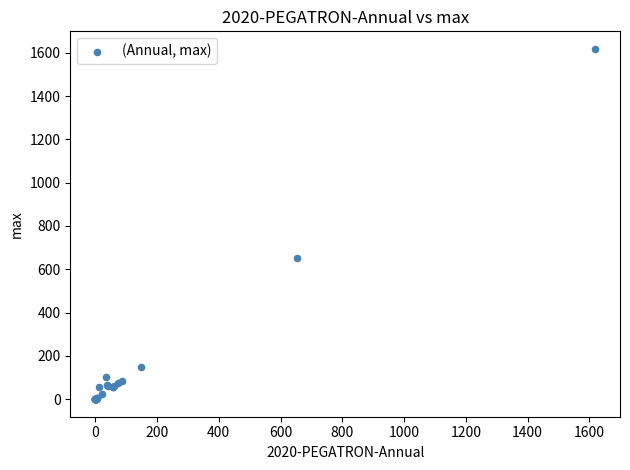

What Y value in the scatter plot is closest to 809?

654